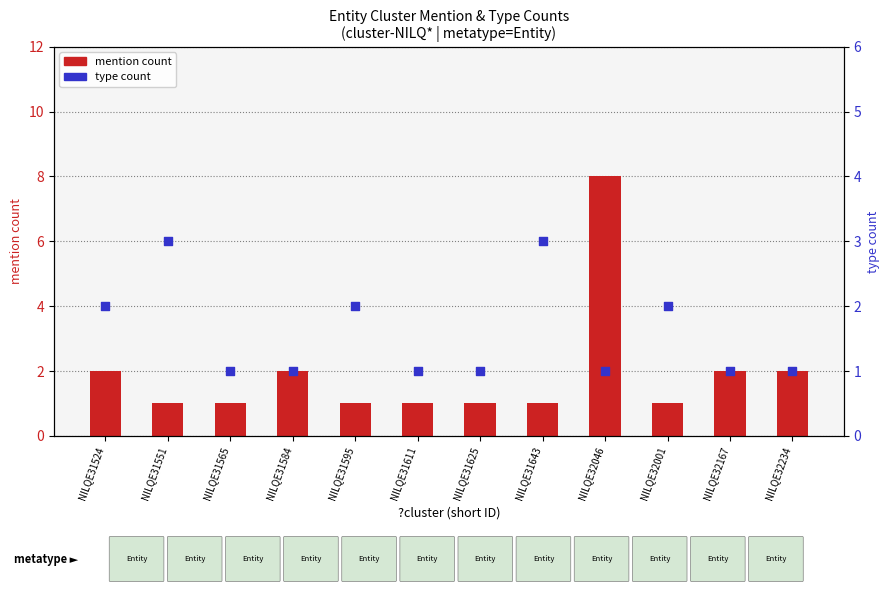

What are all the series names shown in the legend?

mention count, type count